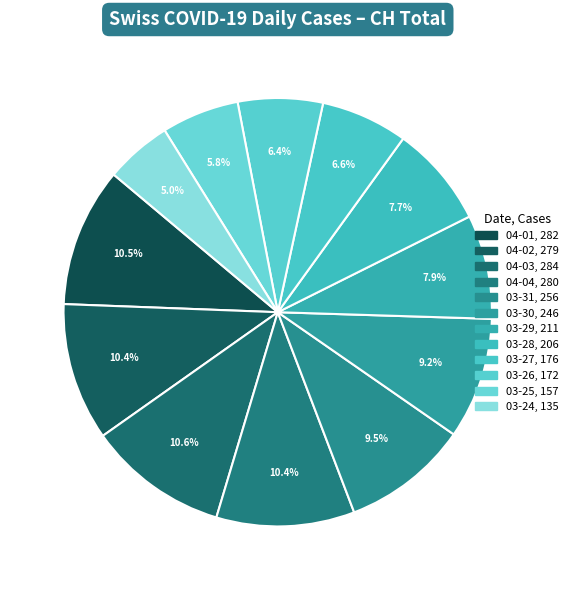

To the nearest percent, what is the difference between the largest and smallest slice percentages?

6%